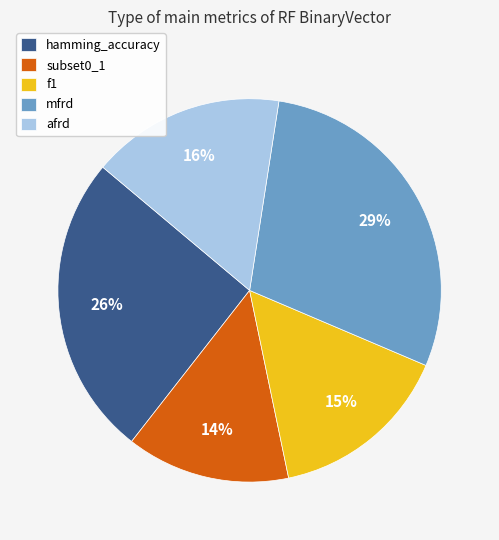

Which category has the smallest portion of the pie?

subset0_1